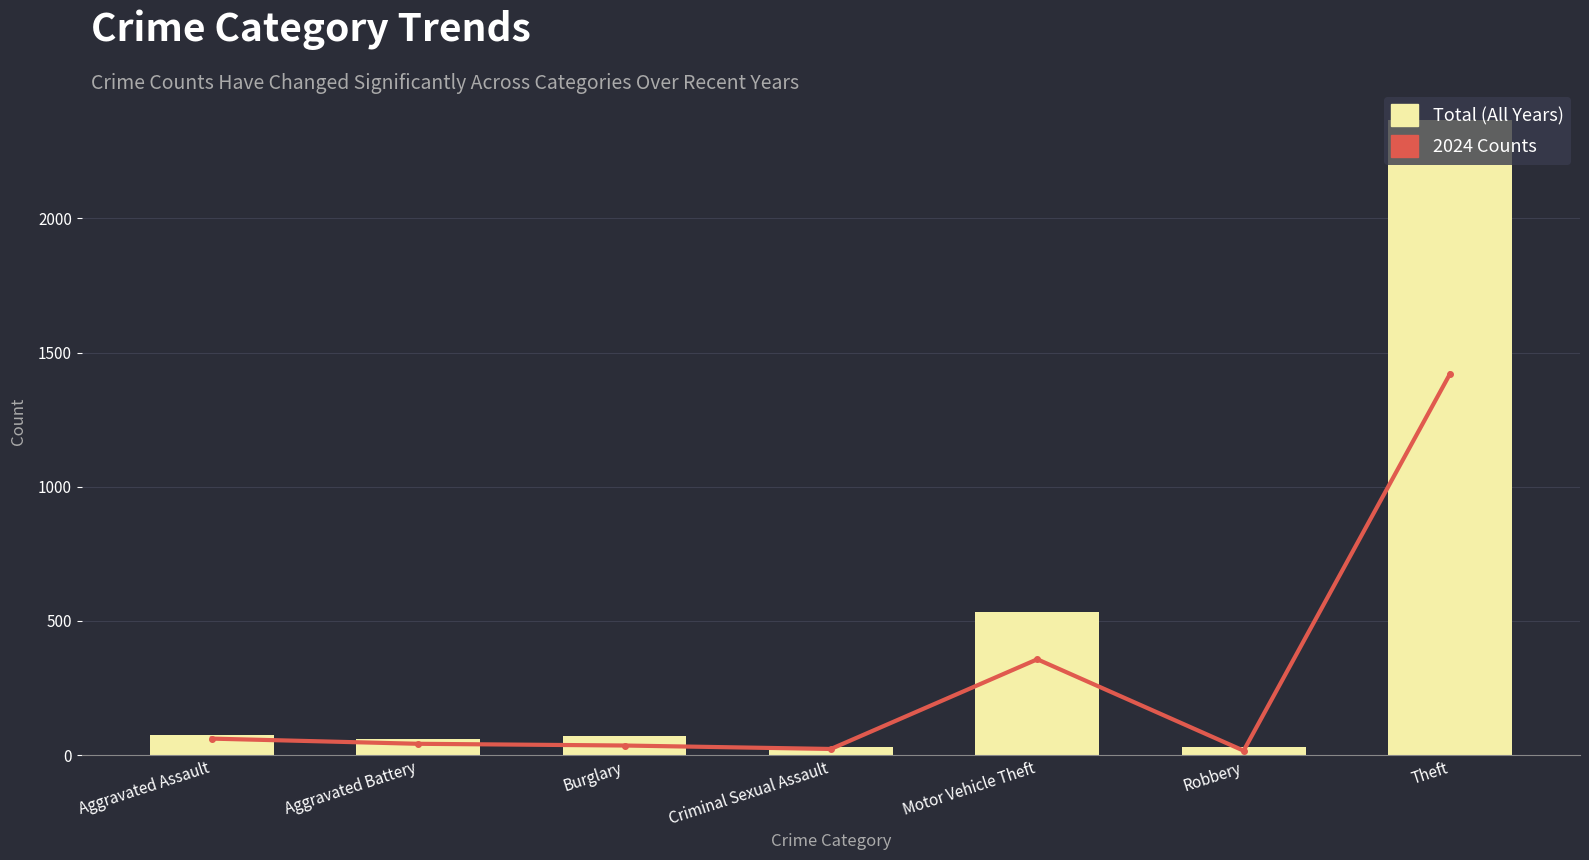

What is the label of the 6th bar from the left?

Robbery